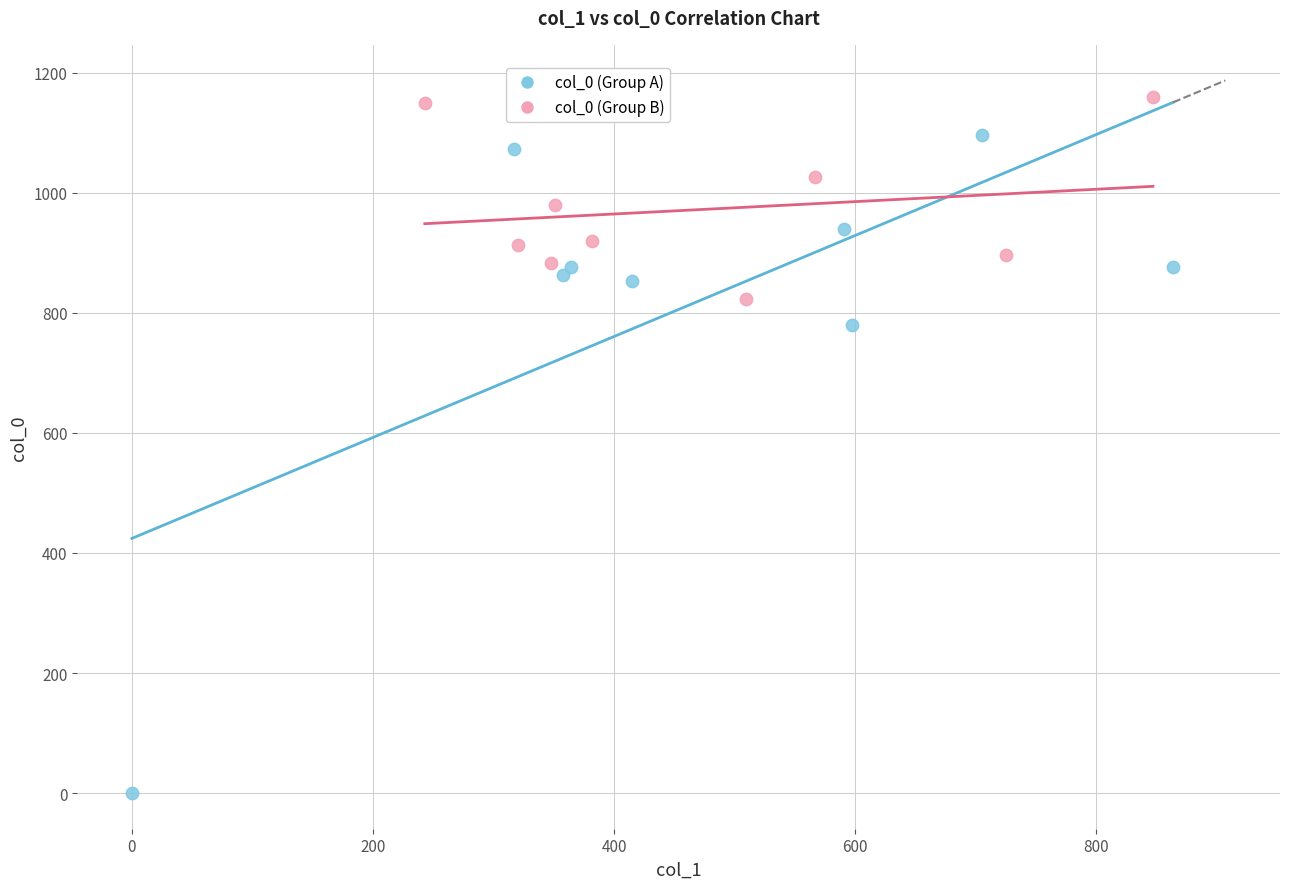

Which series reaches the maximum Y coordinate?

col_0 (Group B)